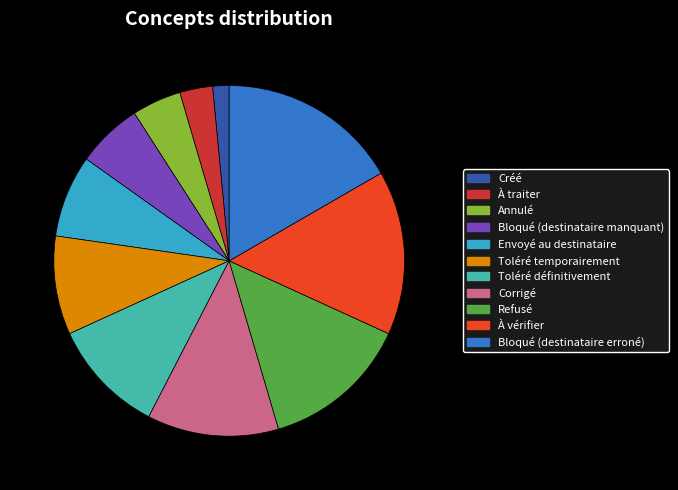

The Refusé slice represents 14% of the pie. True or false?

True